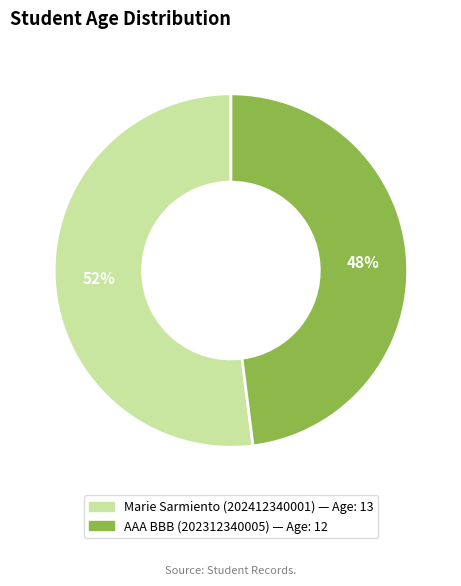

How many segments does this pie chart have?

2